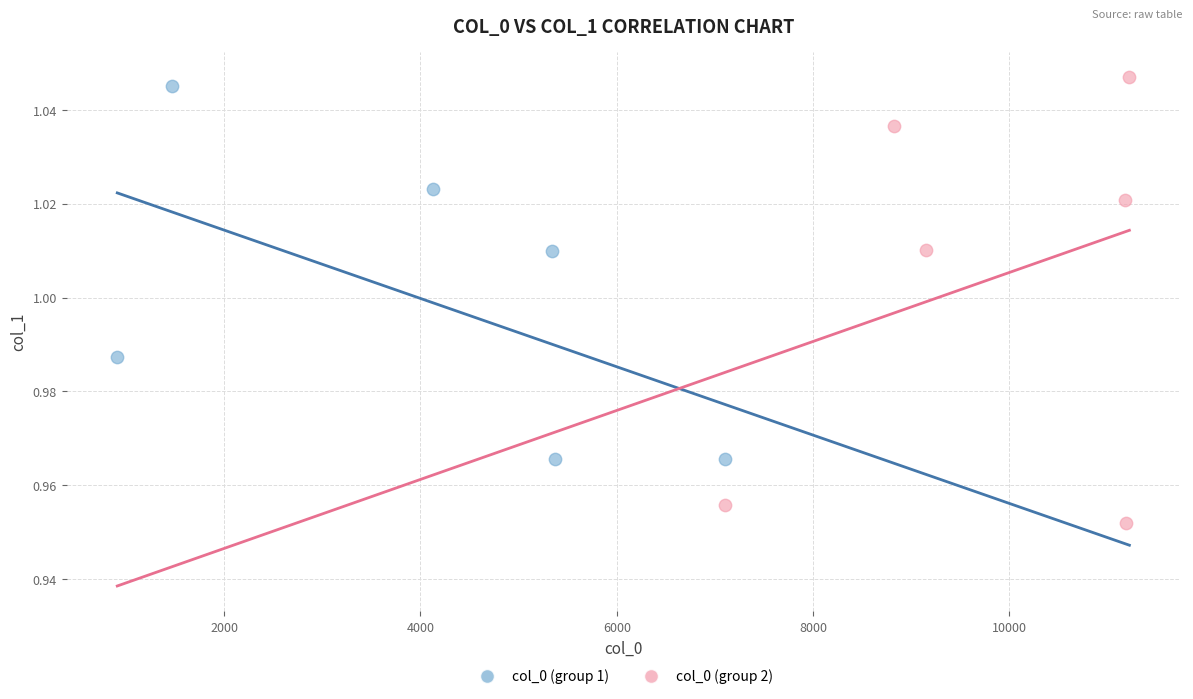

Which series reaches the minimum Y coordinate?

col_0 (group 2)